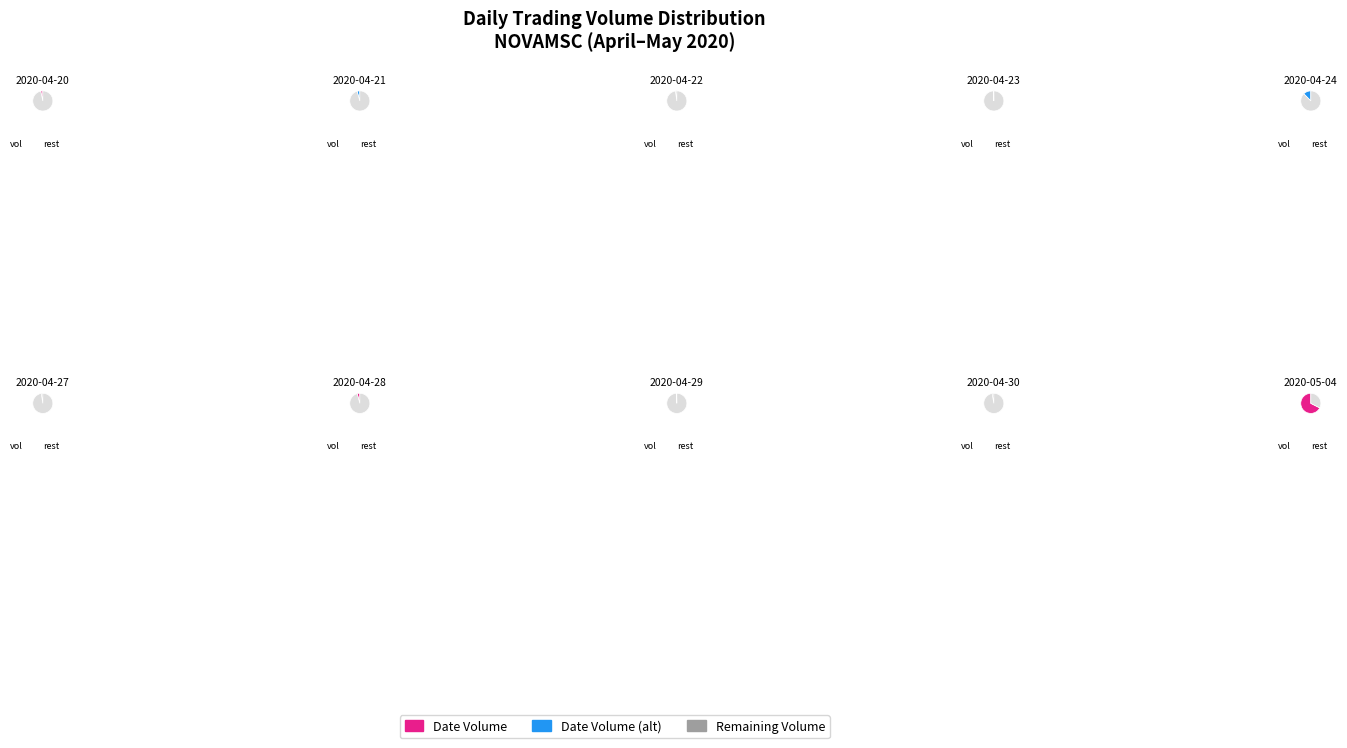

What is the change in value from 2020-04-20 to 2020-04-23?

-3483600